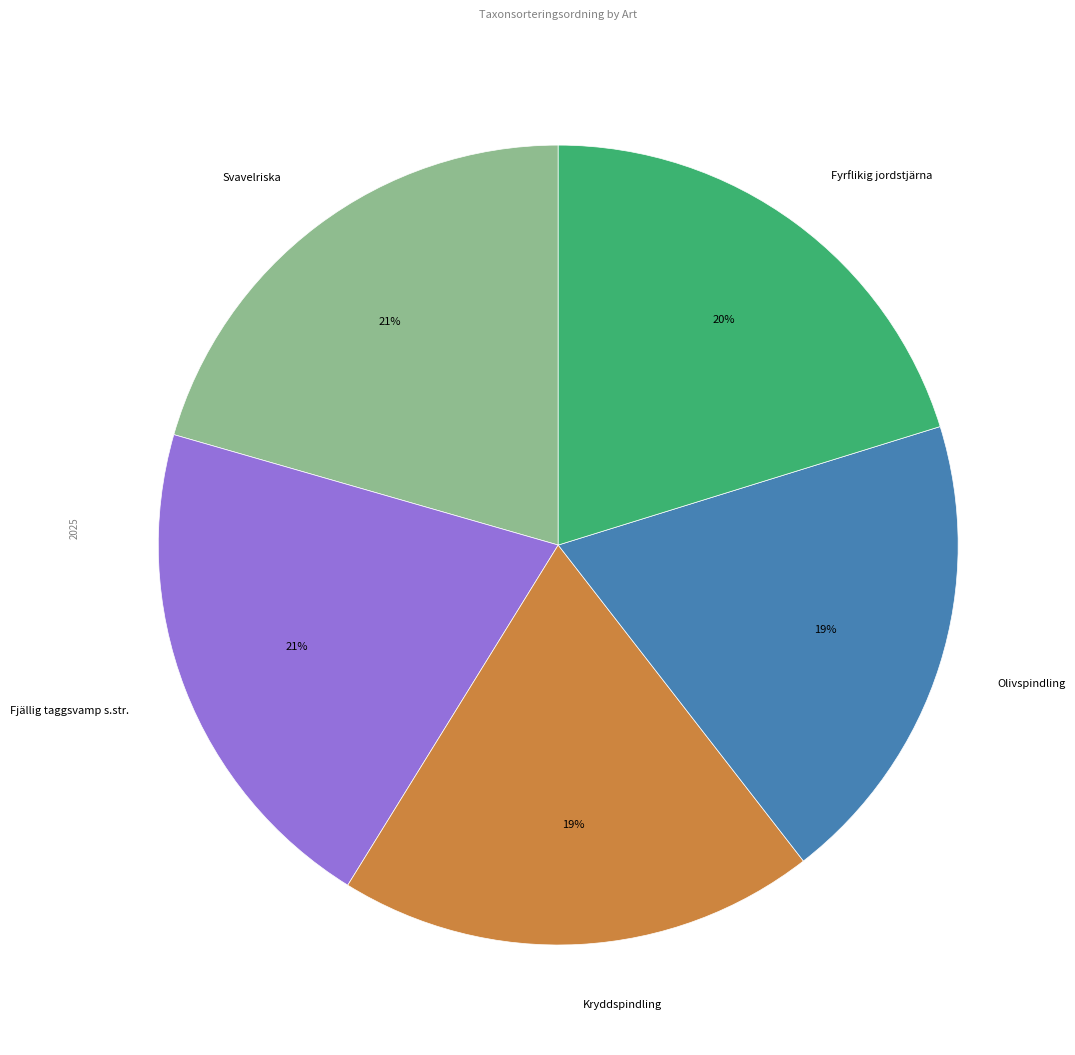

Is there a majority slice in this chart?

No